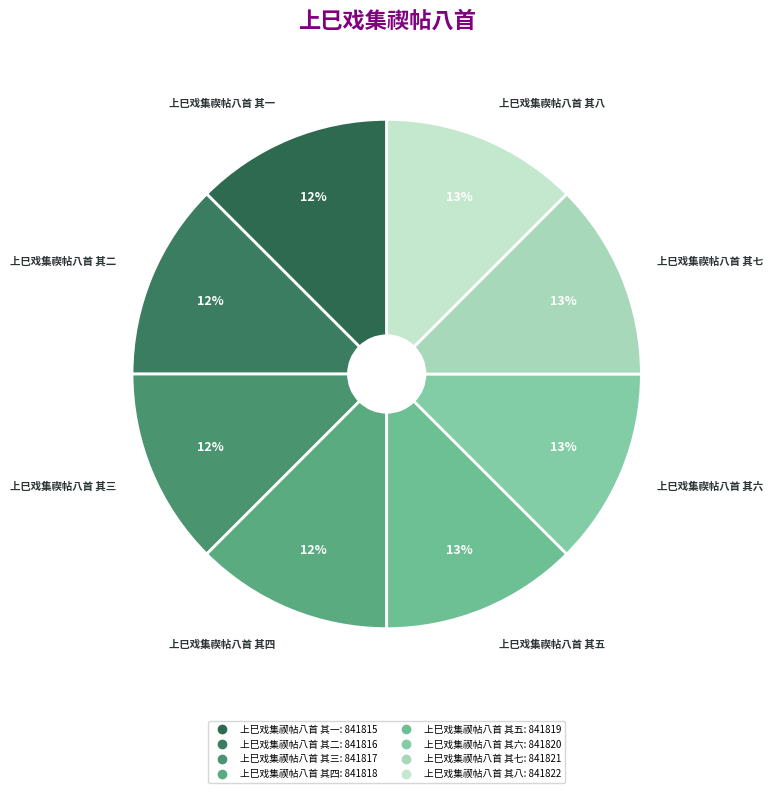

To the nearest percent, what portion does 上巳戏集禊帖八首 其一 represent?

12%